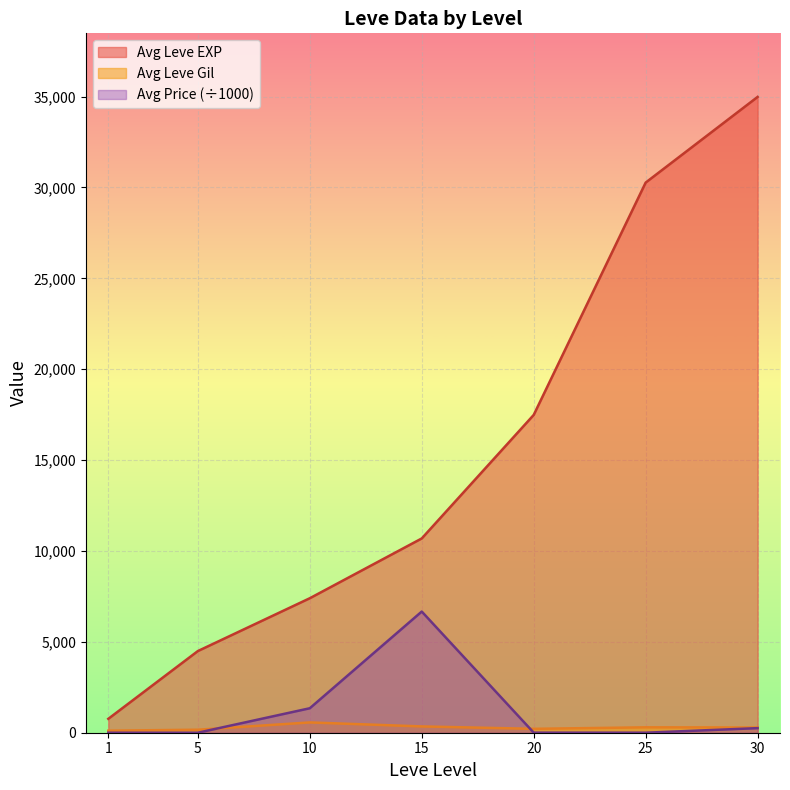

True or false: Leve Gil and Leve EXP cross at least once.

False